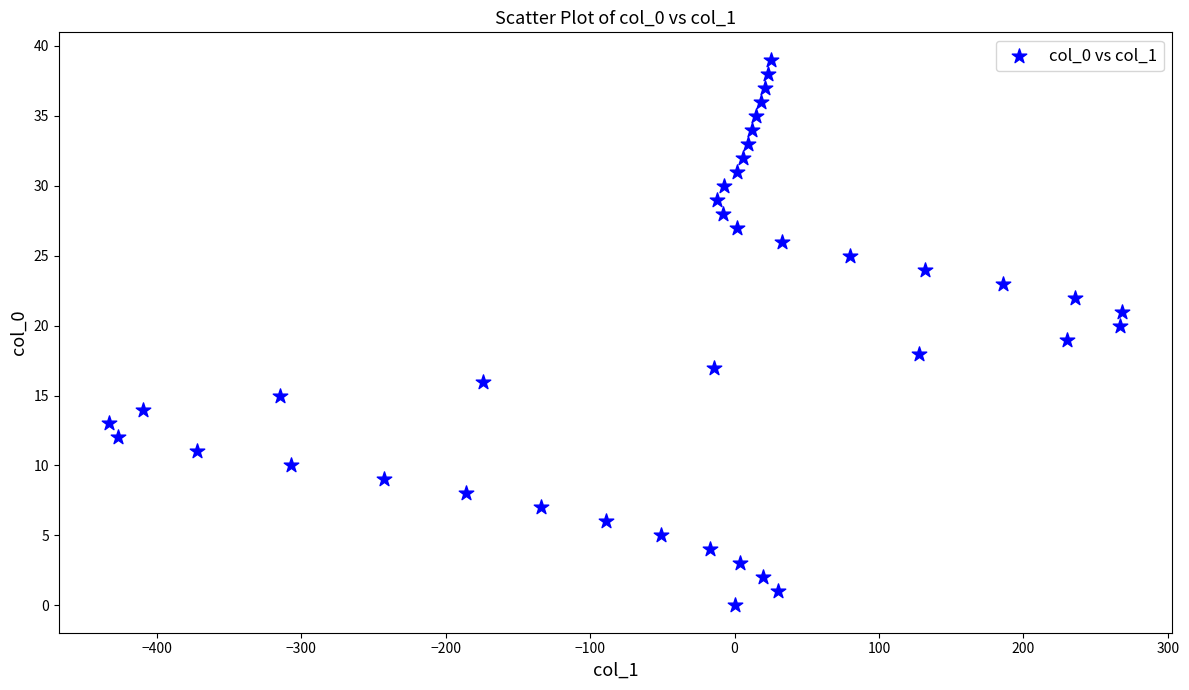

What is the range of X values (max minus min)?

701